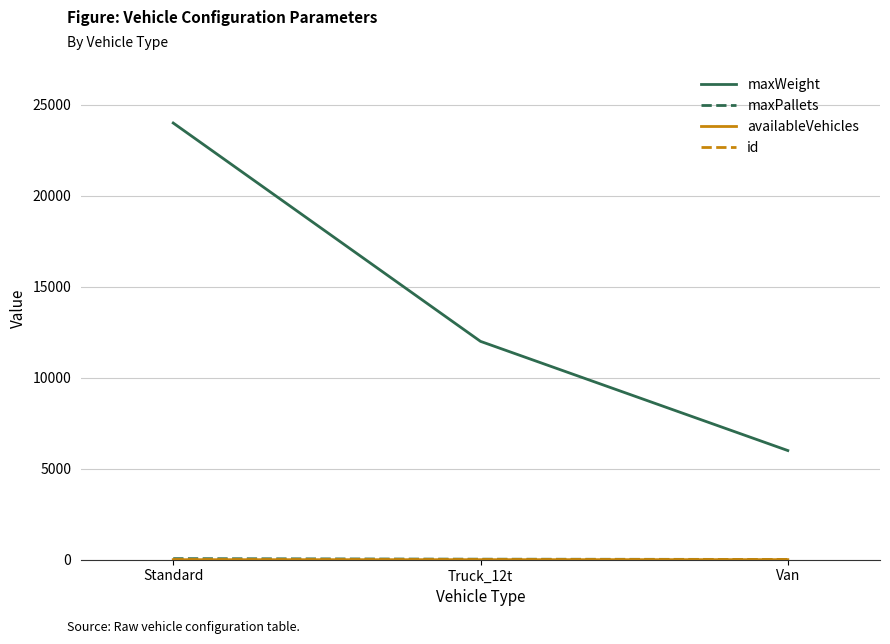

Which series has the largest range (max minus min)?

maxWeight